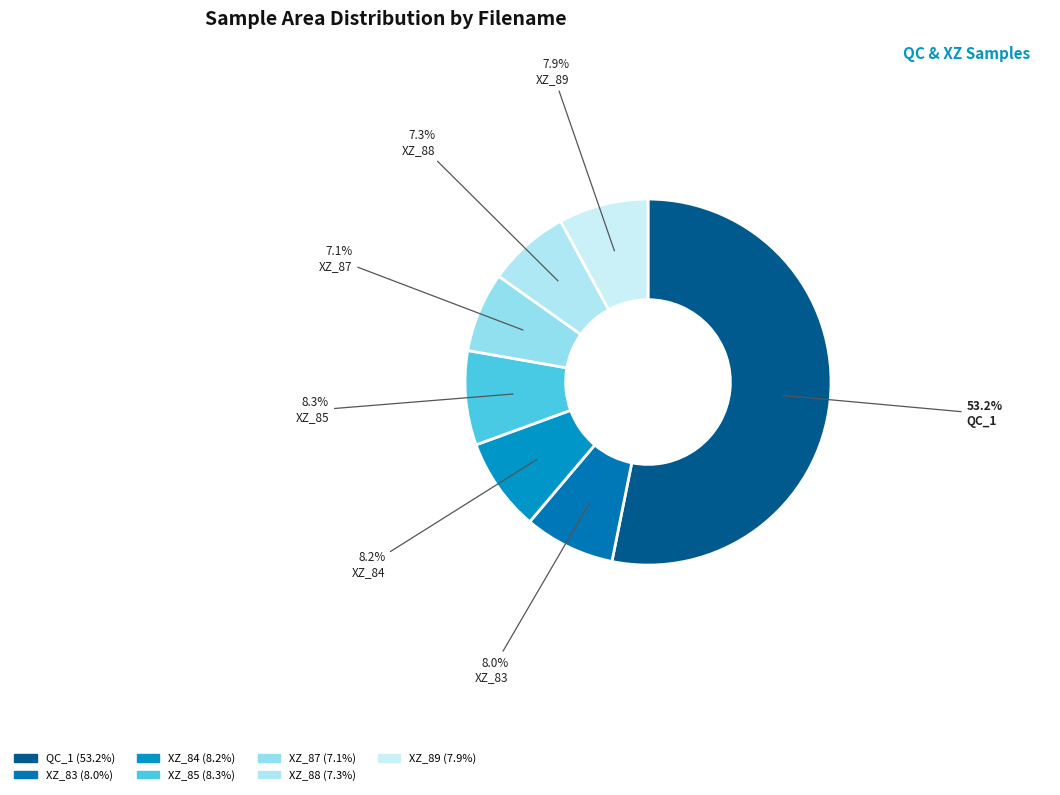

Which category has the smallest portion of the pie?

XZ_87